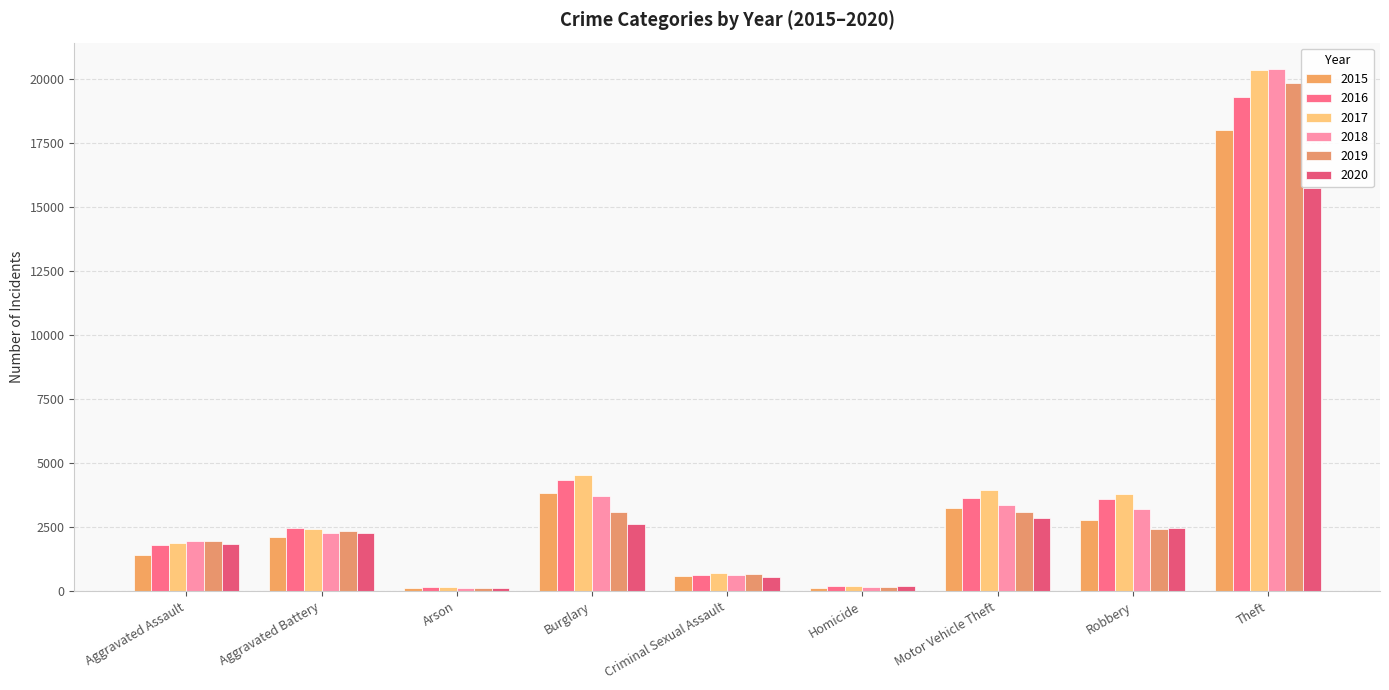

What is the total value across all series at Homicide?

1065